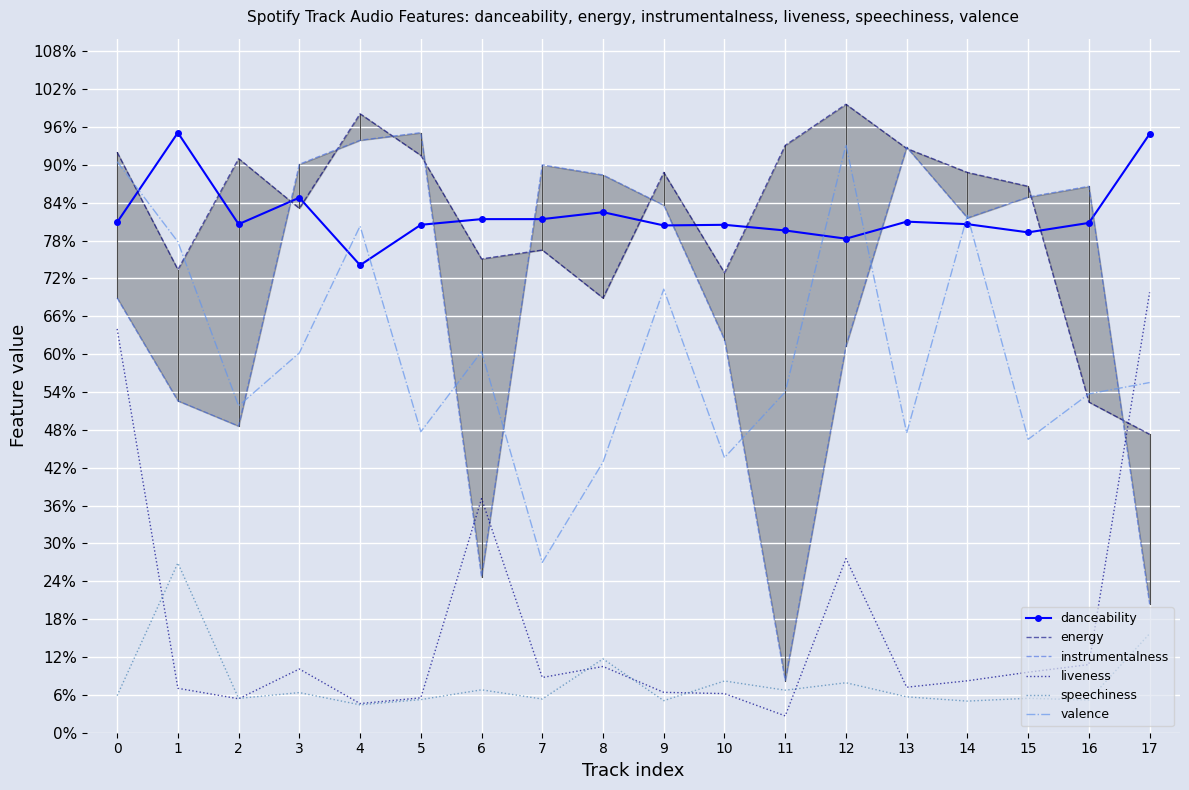

Which series ends up on top after the final intersection of liveness and energy?

liveness